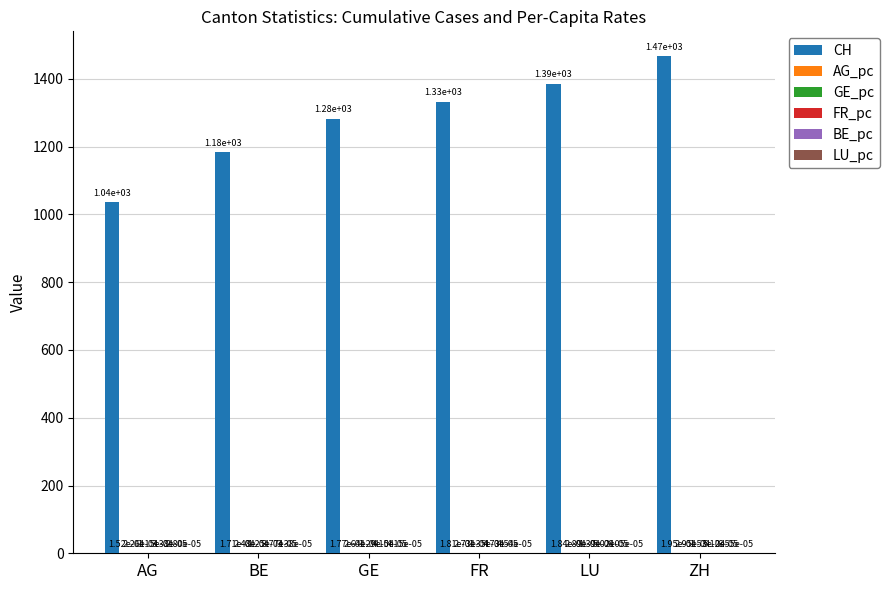

True or false: CH has a value of 2070.7 at LU.

False